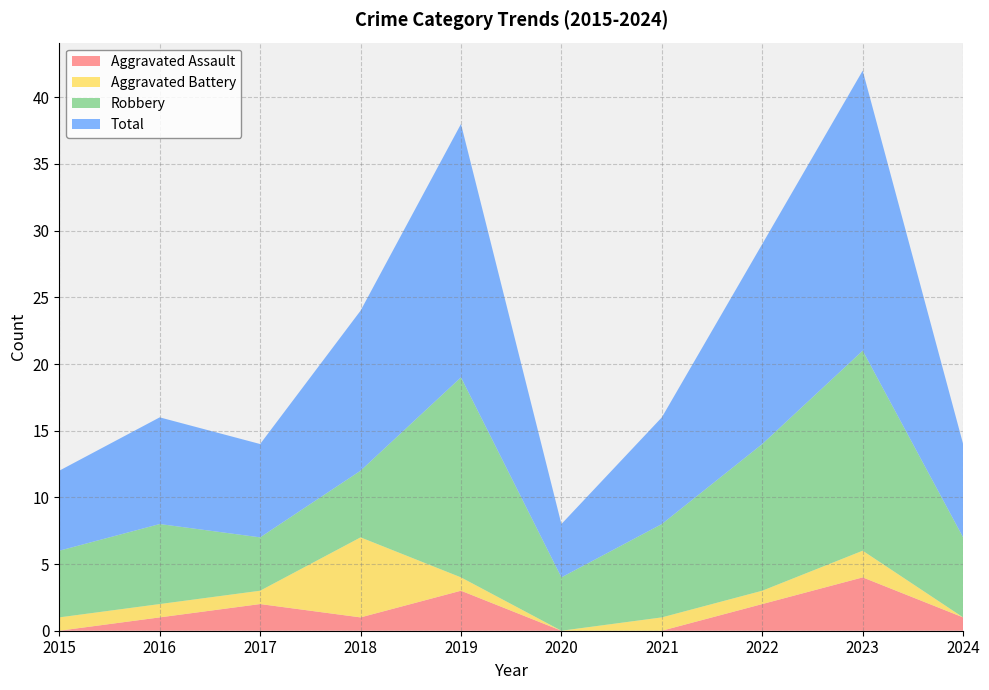

Reading left to right, what are all the values shown in this chart?

Aggravated Assault: 0	1	2	1	3	0	0	2	4	1
Aggravated Battery: 1	1	1	6	1	0	1	1	2	0
Robbery: 5	6	4	5	15	4	7	11	15	6
Total: 6	8	7	12	19	4	8	15	21	7